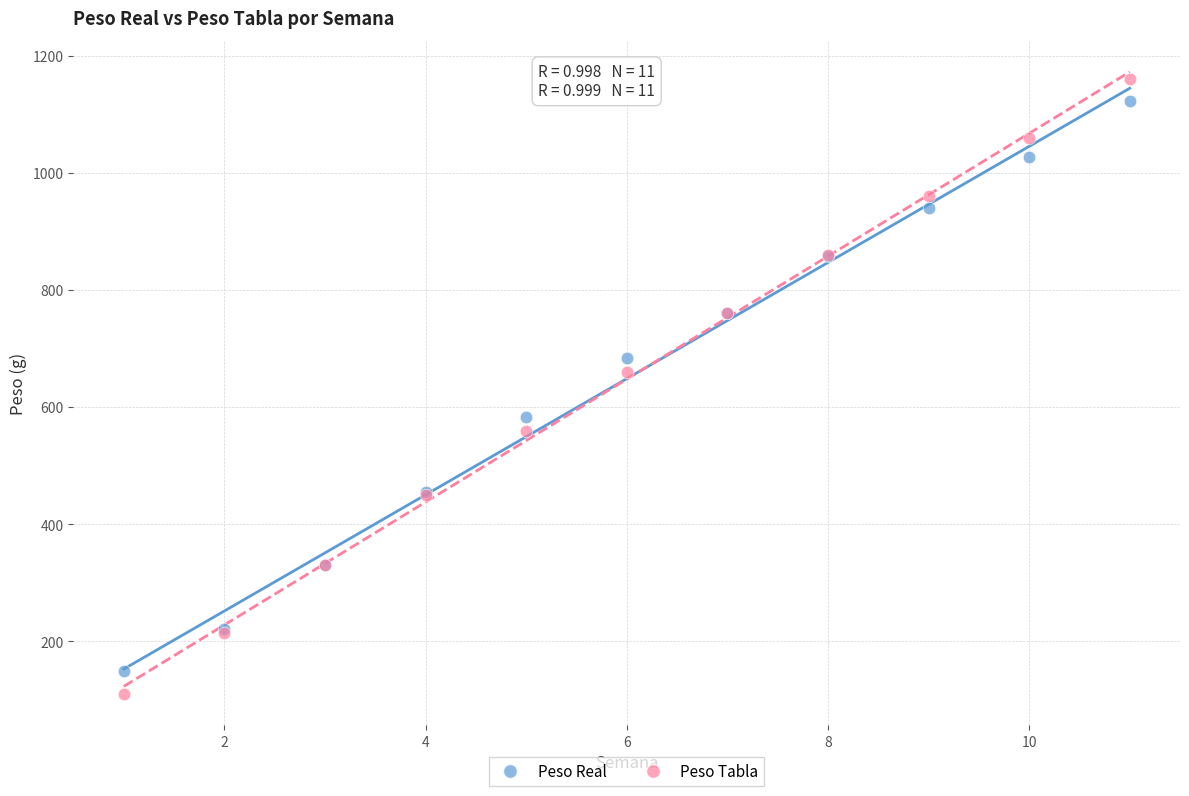

In the Peso Real series, what Y value is closest to 636?

684.0